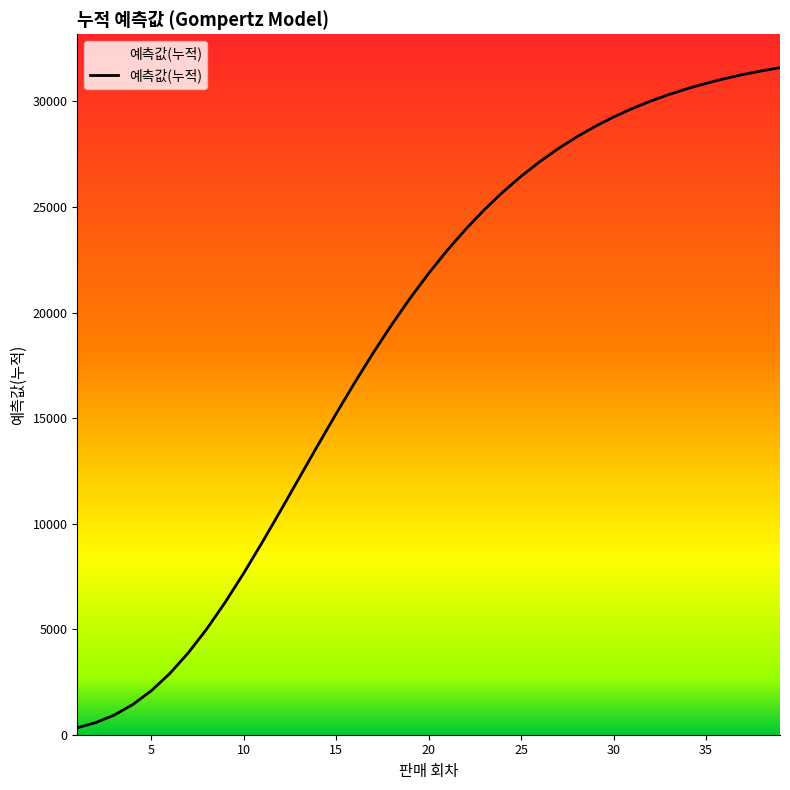

What is the greatest value displayed?

31603.5